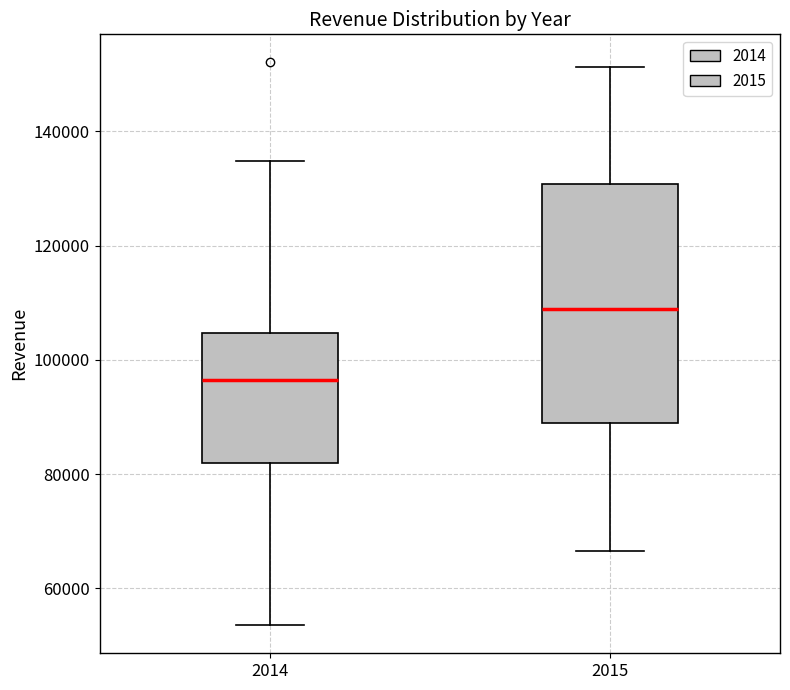

Which box is the tallest, from its lower edge to its upper edge?

2015